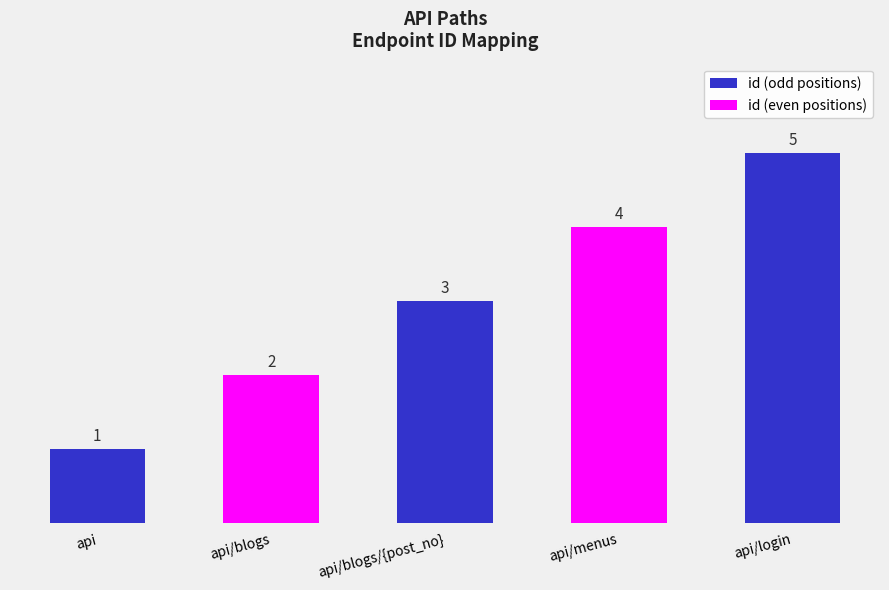

Approximately how many times larger is the value at api/blogs compared to api/login?

0.4